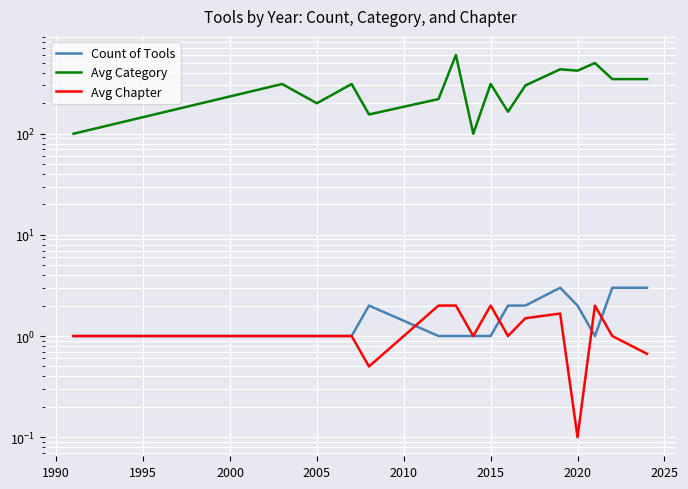

What is the difference between the maximum and minimum values in the Avg Chapter series?

1.9